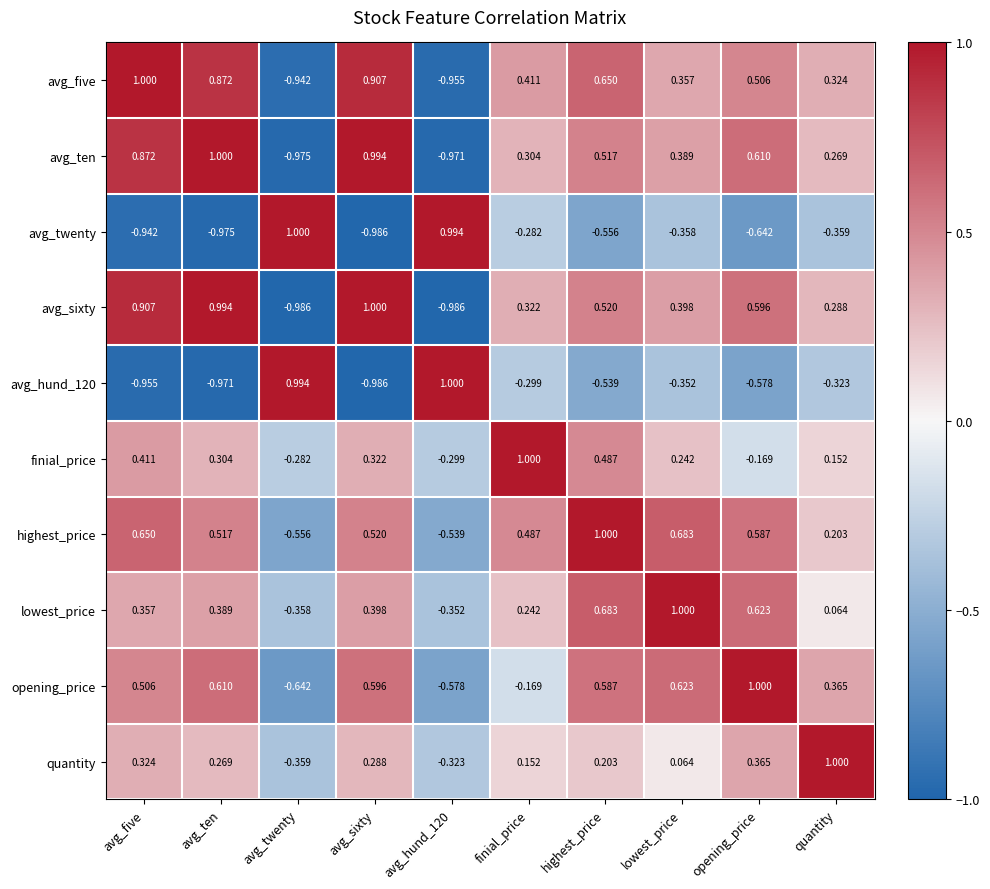

At which label is lowest_price closest to 0?

quantity